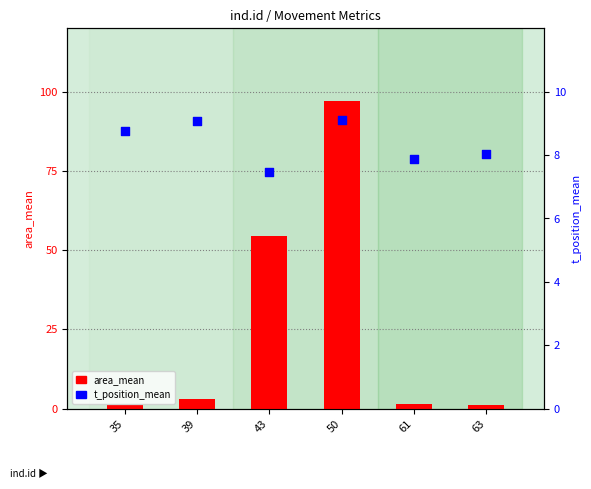

At how many categories does at least one series exceed 10?

2